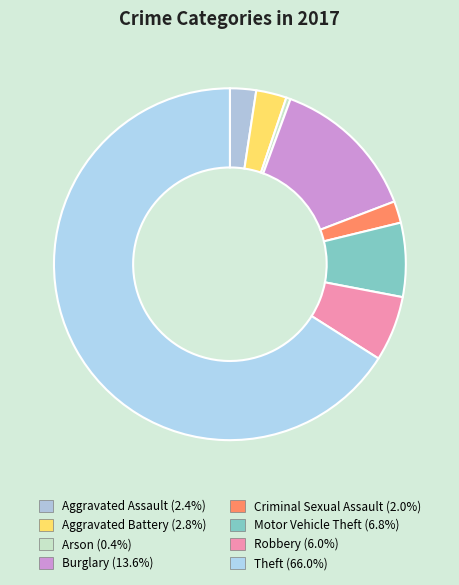

What is the majority slice?

Theft